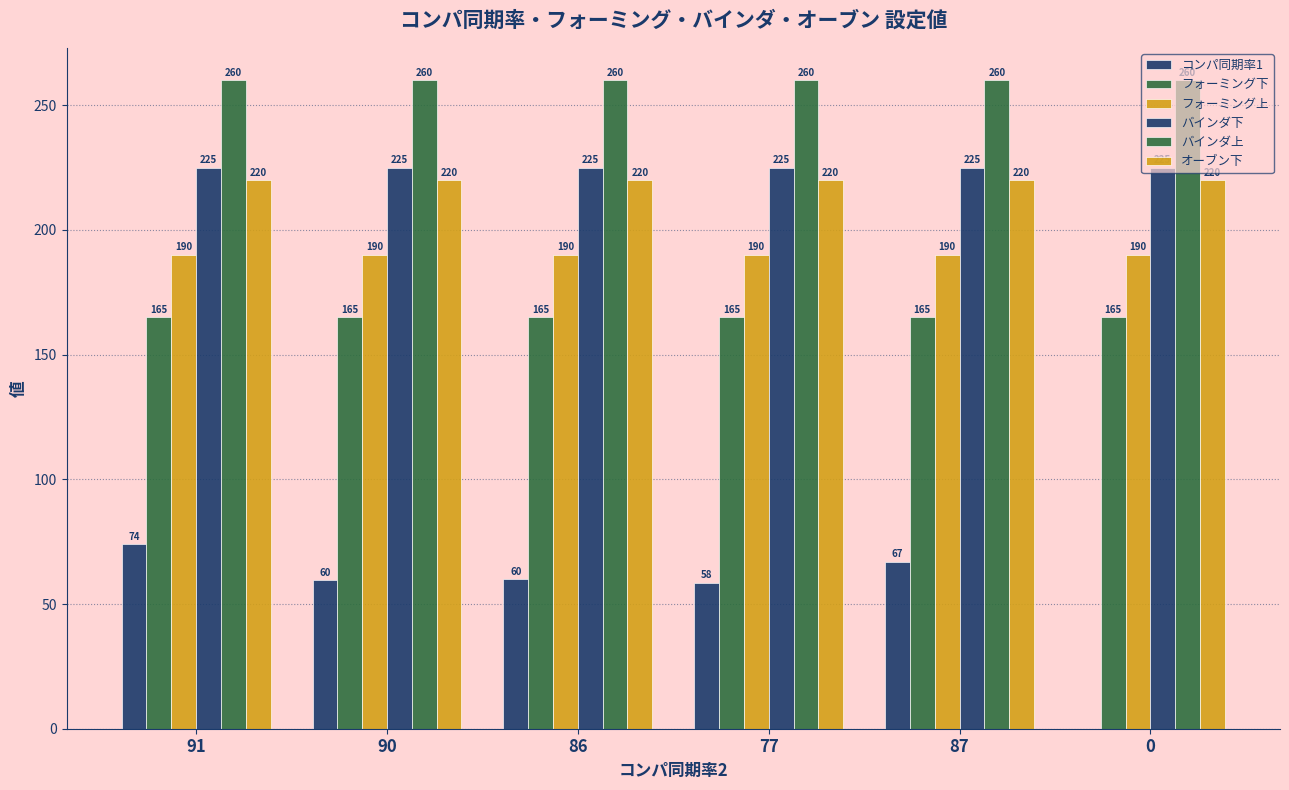

What is the sum of the バインダ上 values at 77 and 0?

520.0